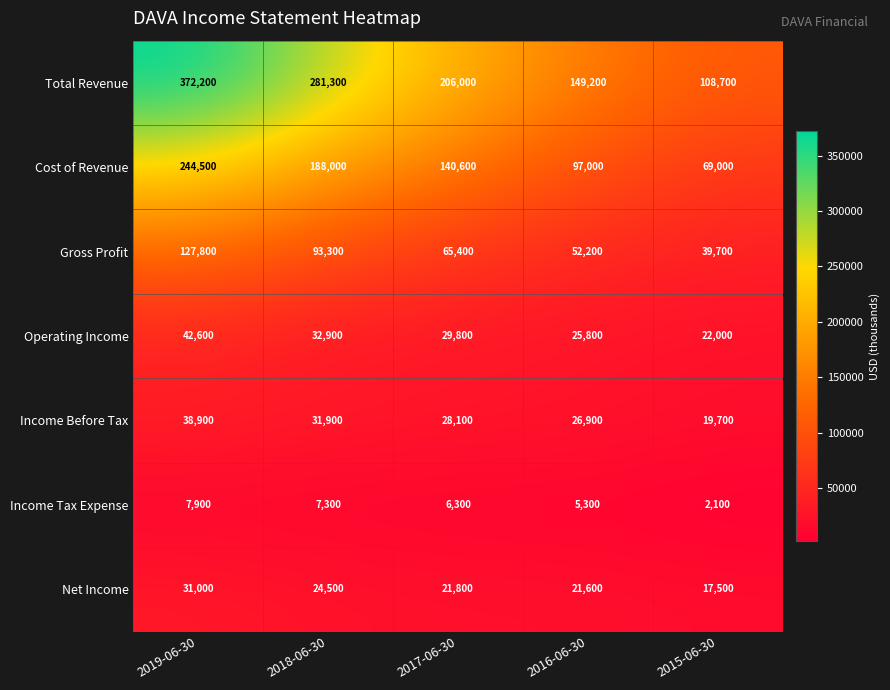

What is the total value across all series at 2019-06-30?

864900